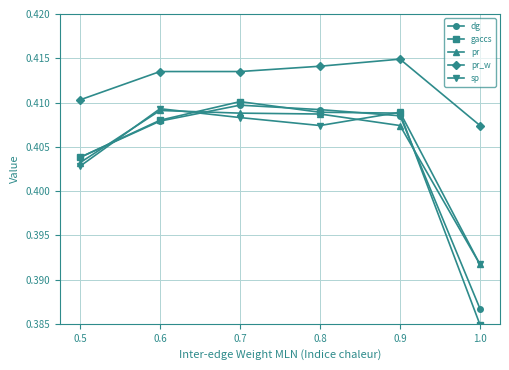

Which category has the highest value in the gaccs series?

0.7